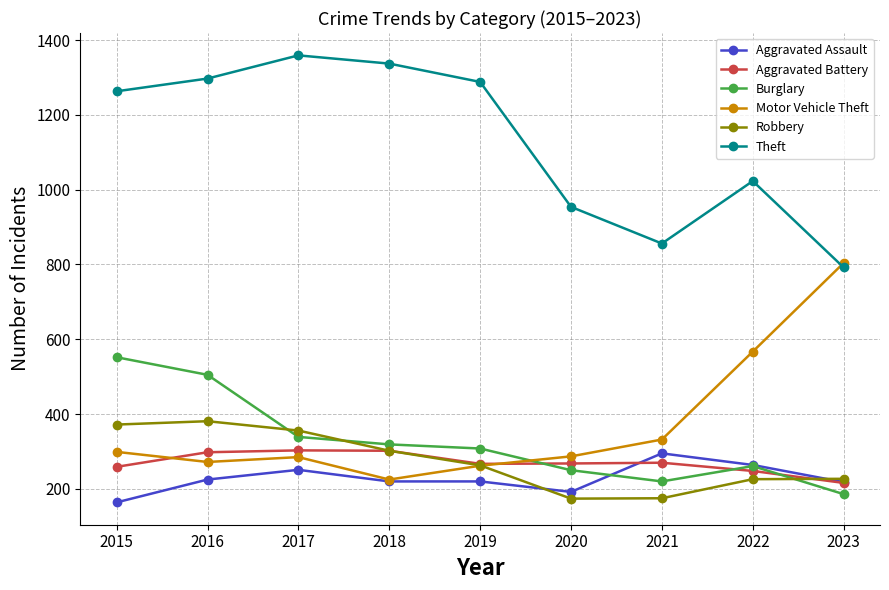

The value of Aggravated Assault at 2022 is 264. True or false?

True